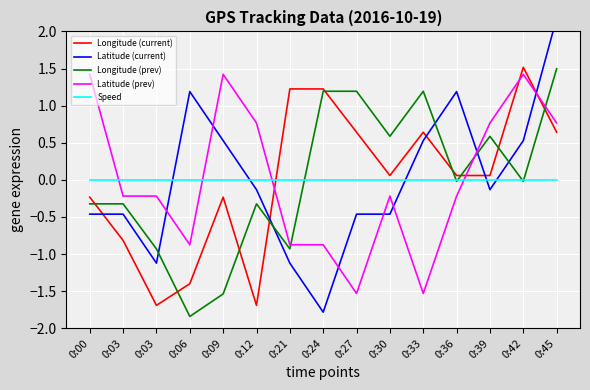

How many series are shown in this chart?

5